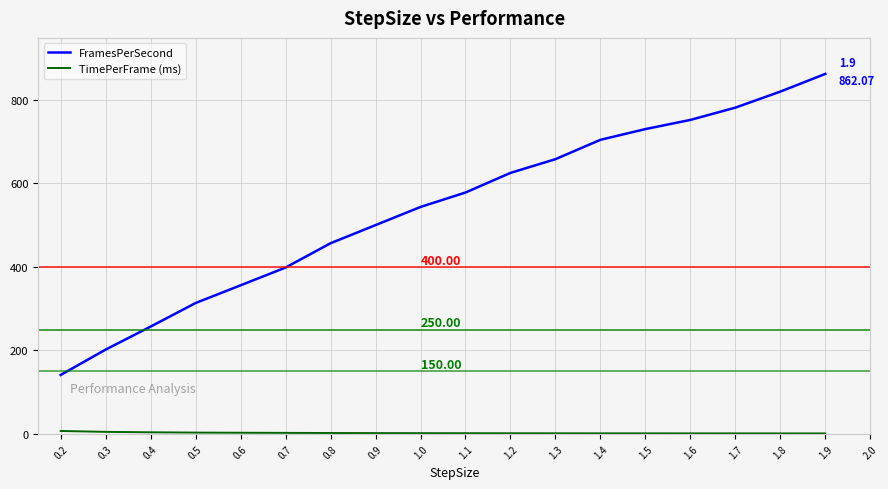

Which series has the widest spread of values?

FramesPerSecond